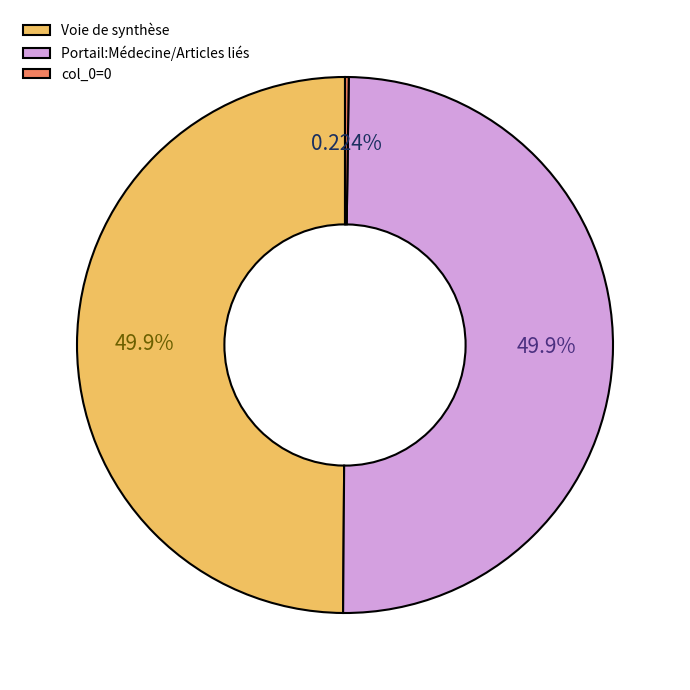

Combined, do Portail:Médecine/Articles liés and Voie de synthèse account for over 50%?

Yes